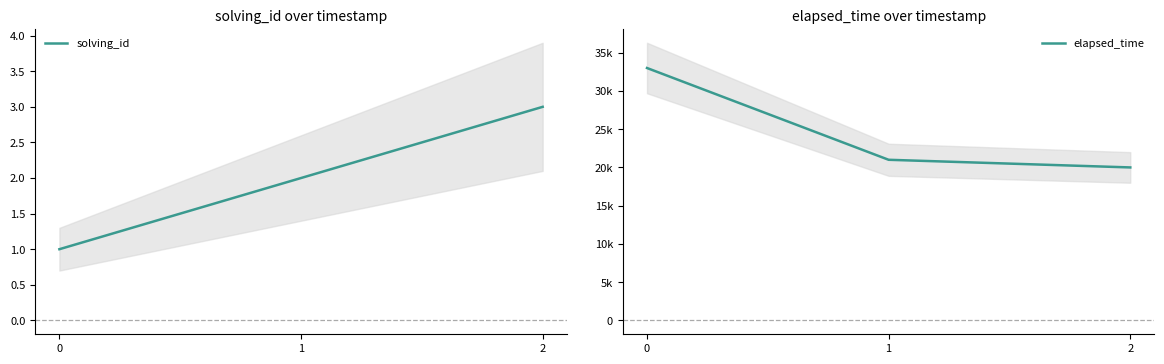

How many lines are shown in the chart?

2